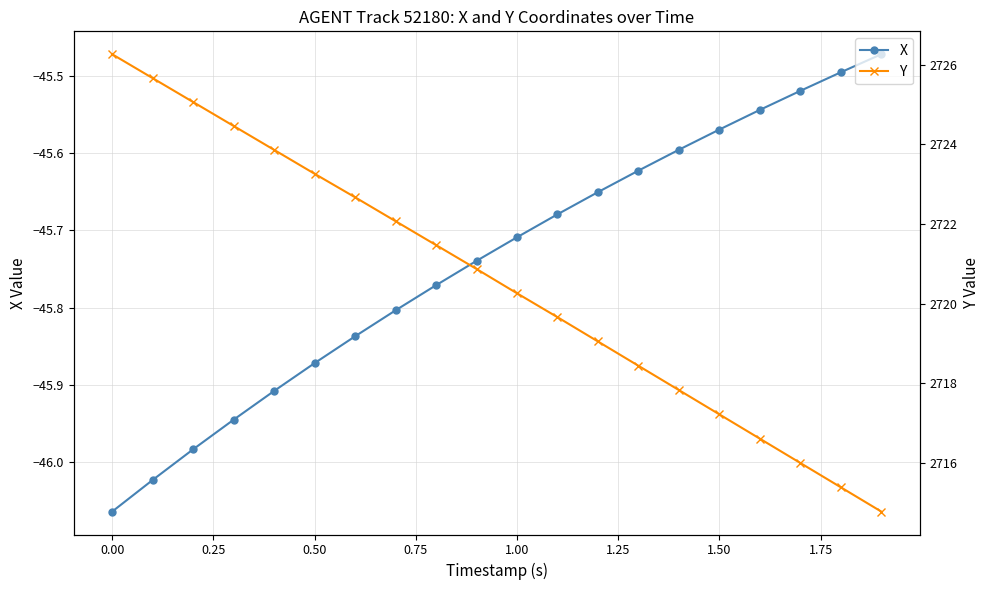

The value of X at 0.50 is -61.1. True or false?

False